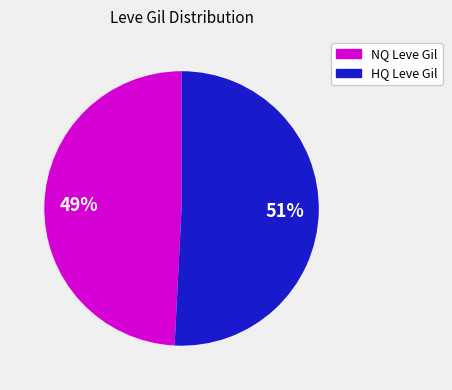

Is there any slice that represents more than half of the pie?

Yes